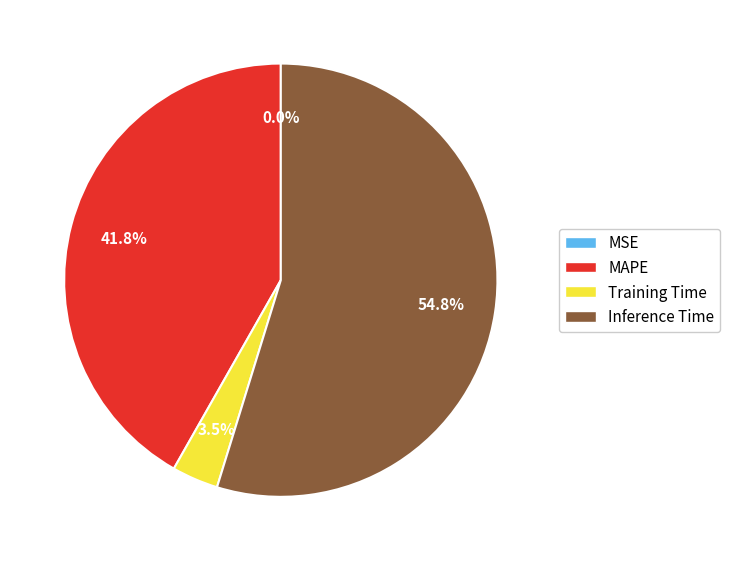

Which category accounts for the majority?

Inference Time